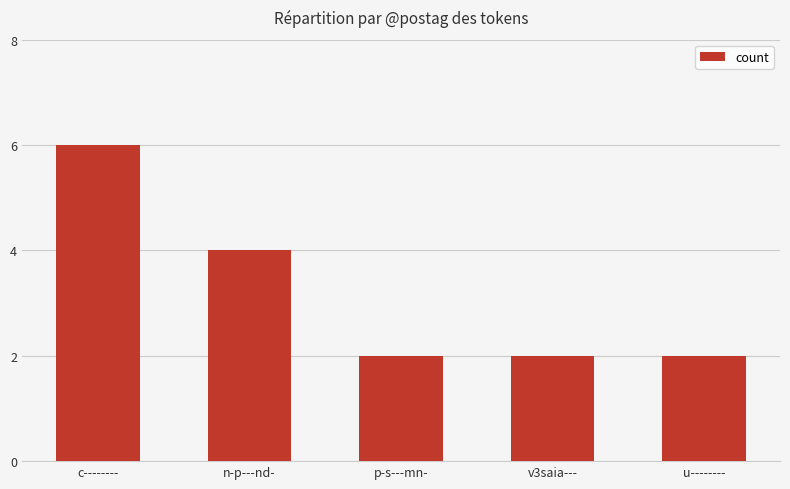

Are the bars grouped side by side (vs. stacked)?

No